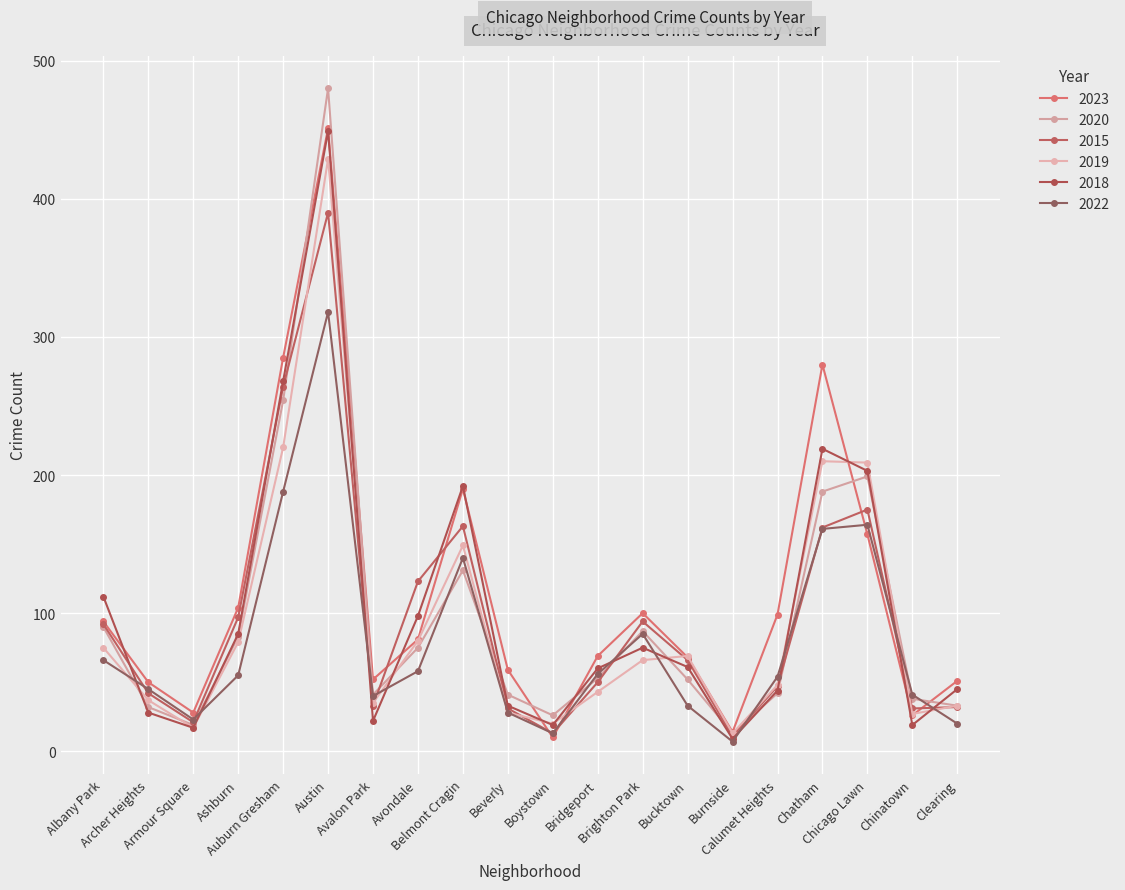

How many lines are shown in the chart?

6